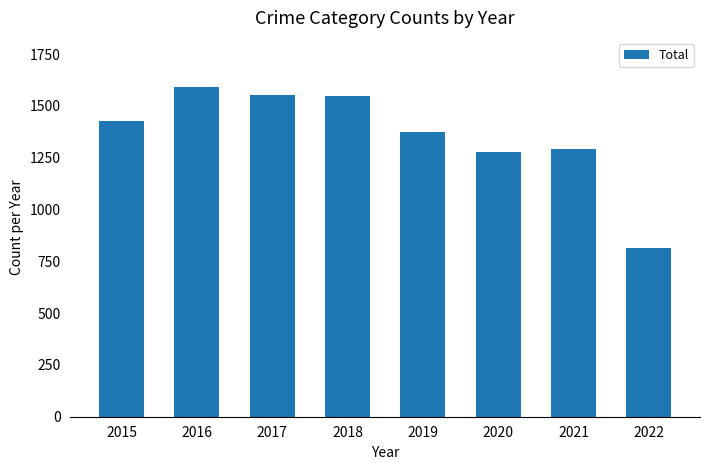

What is the value of the 7th bar from the left?

1294